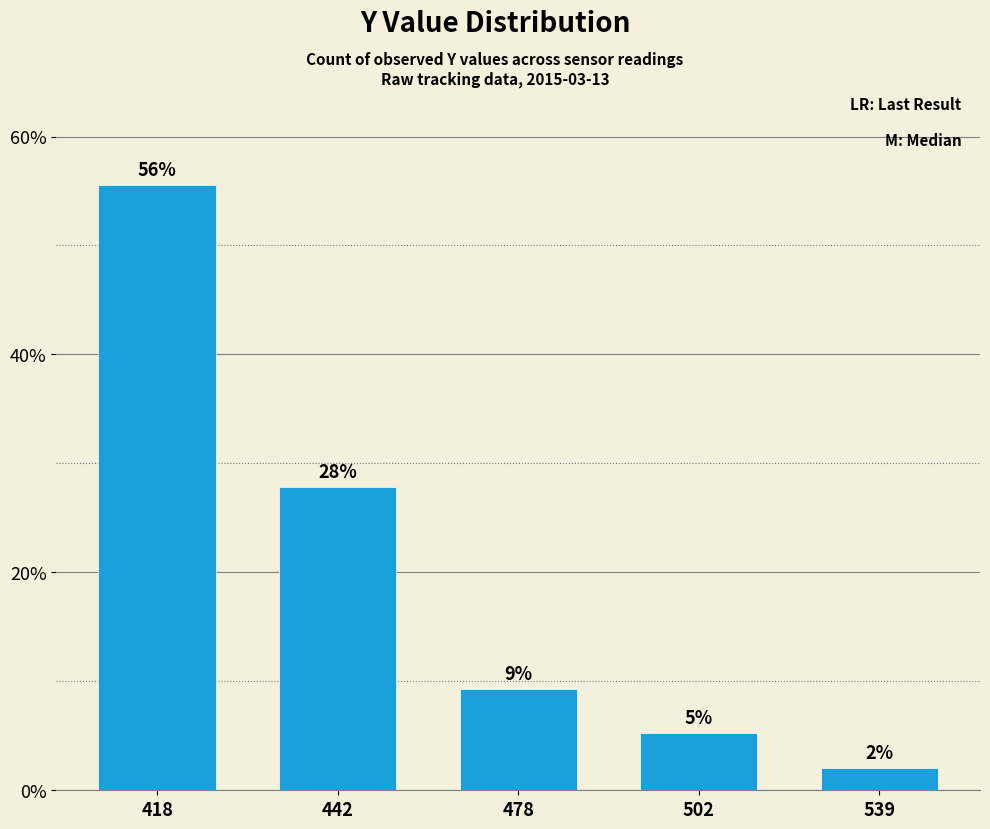

What is the change in value from 442 to 539?

-0.3